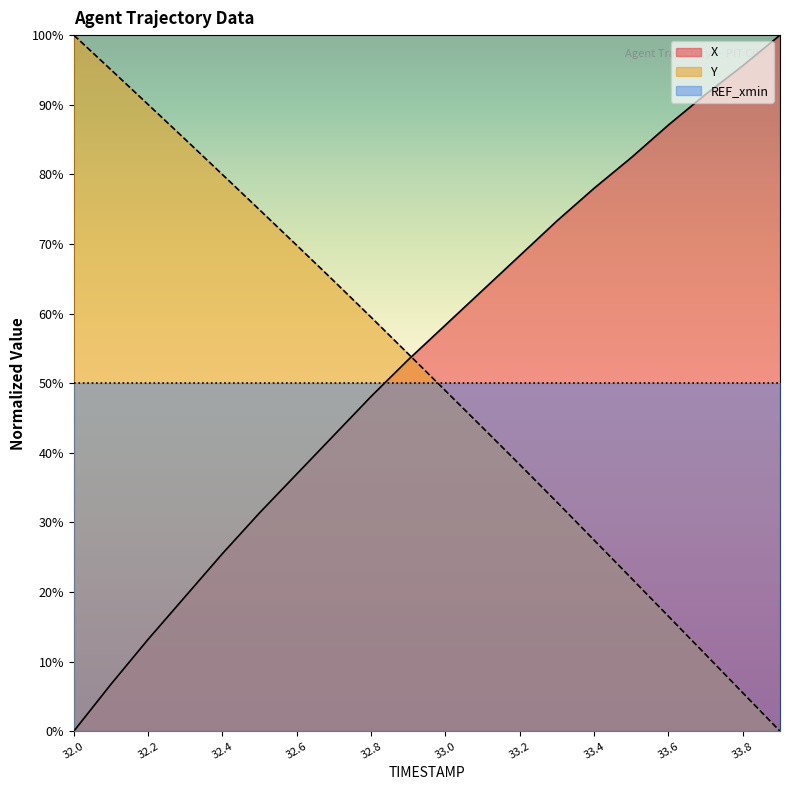

How many data points in X are above 58?

10